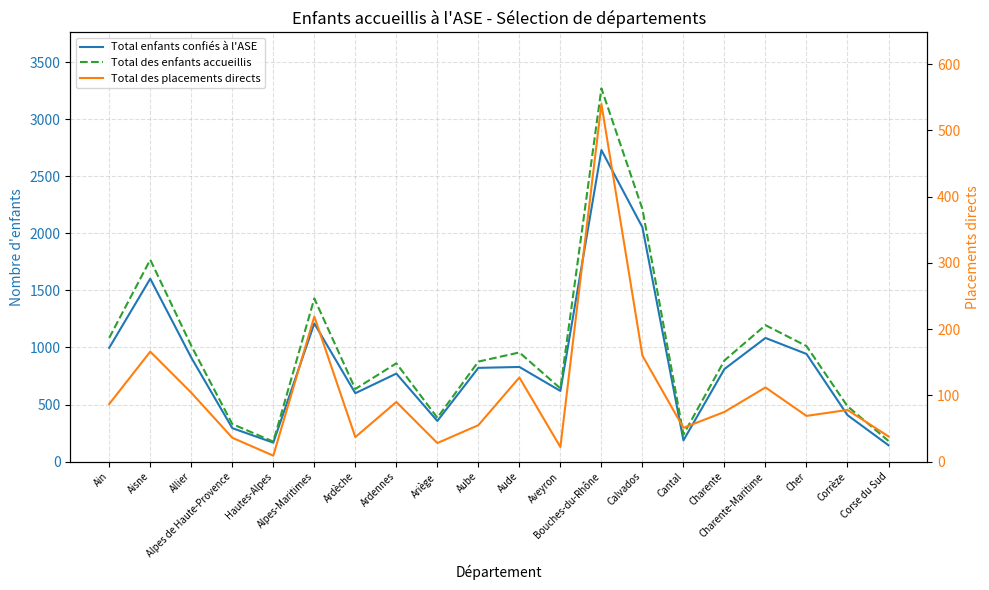

What is the difference between the second highest and minimum values in the Total des placements directs series?

210